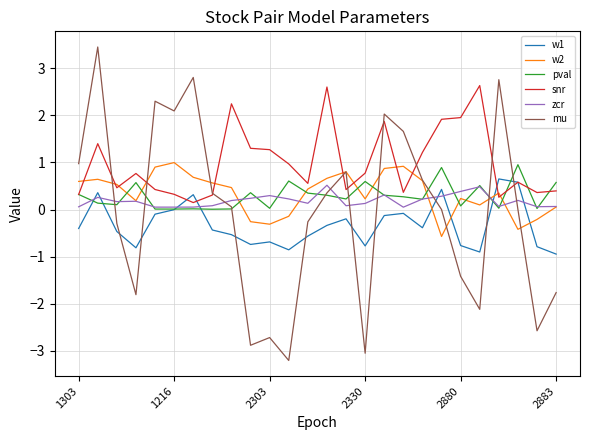

Which series ends up on top after the final intersection of zcr and pval?

pval